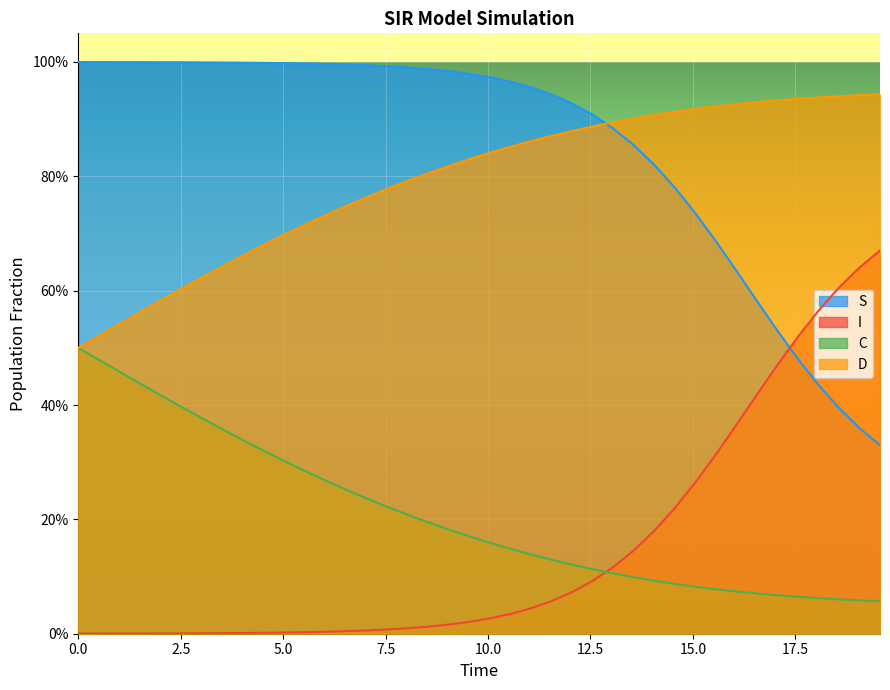

How many data points does each series have?

40